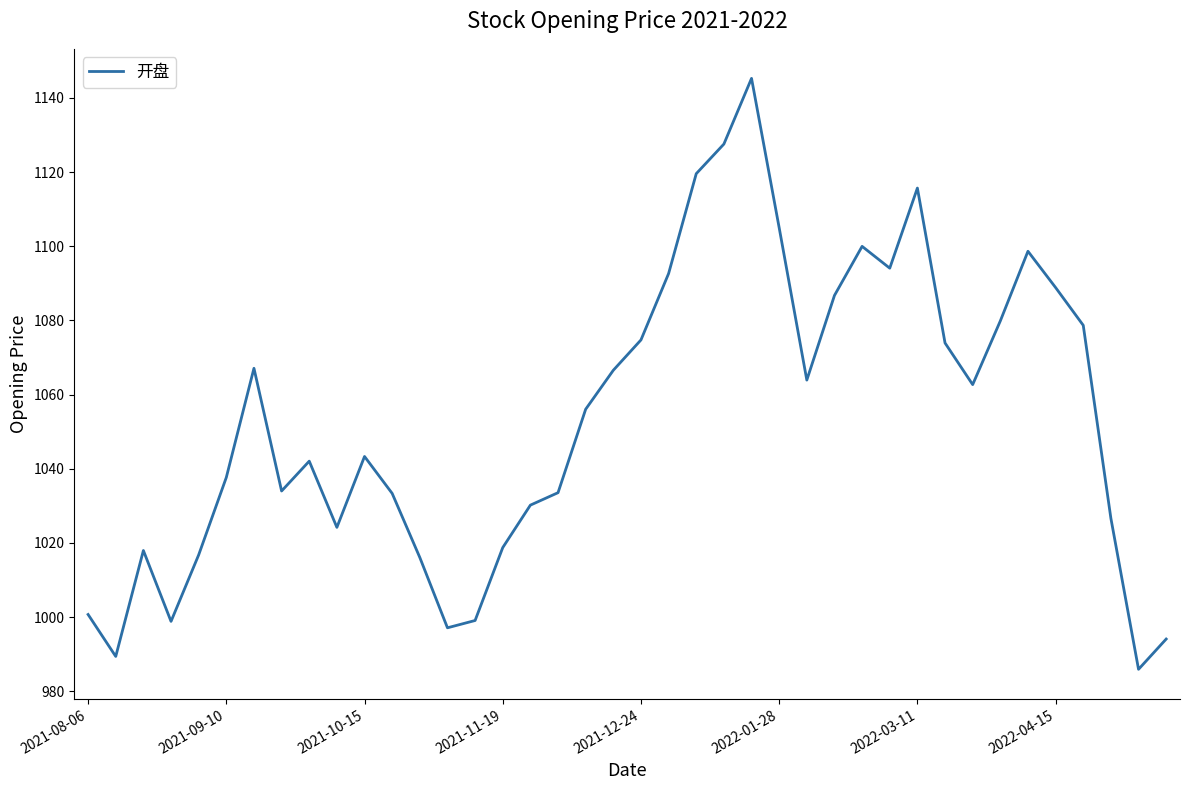

What is the smallest value displayed?

985.9